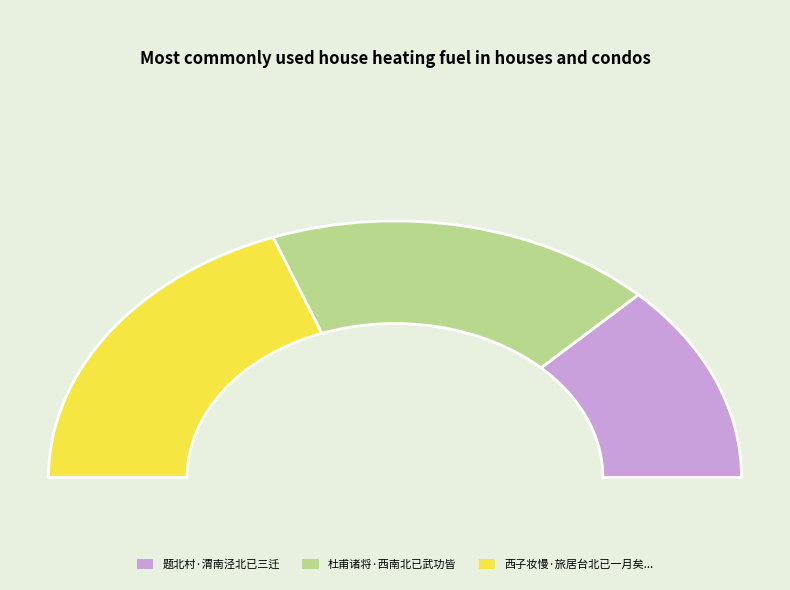

How many slices are in this pie chart?

3